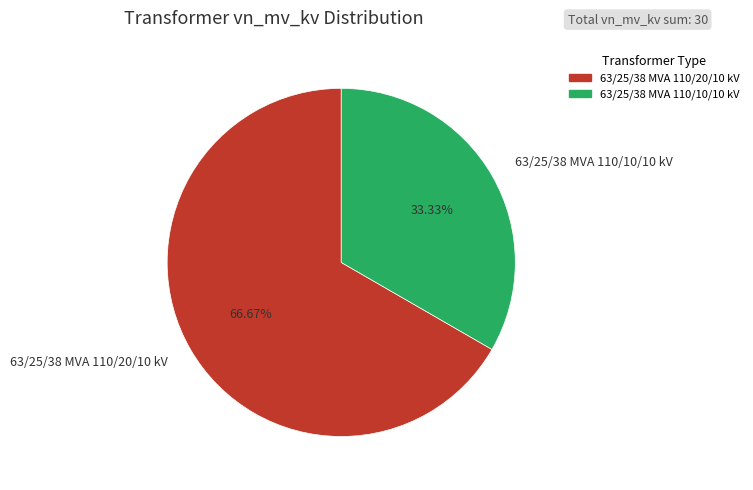

True or false: 63/25/38 MVA 110/20/10 kV accounts for 80% of the total.

False